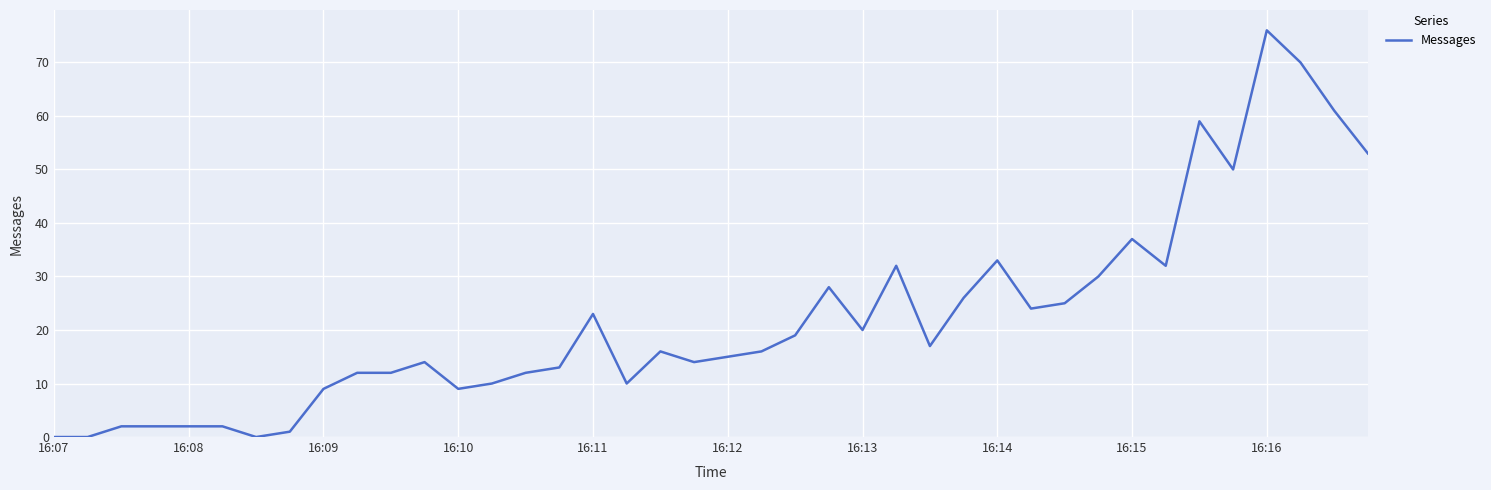

What is the greatest value displayed?

76